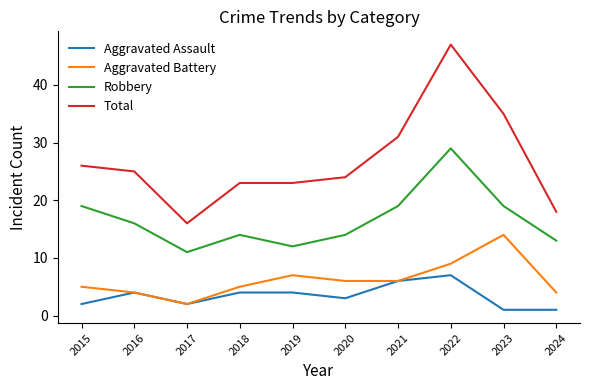

Rank the series at 2022 from lowest to highest value.

Aggravated Assault, Aggravated Battery, Robbery, Total